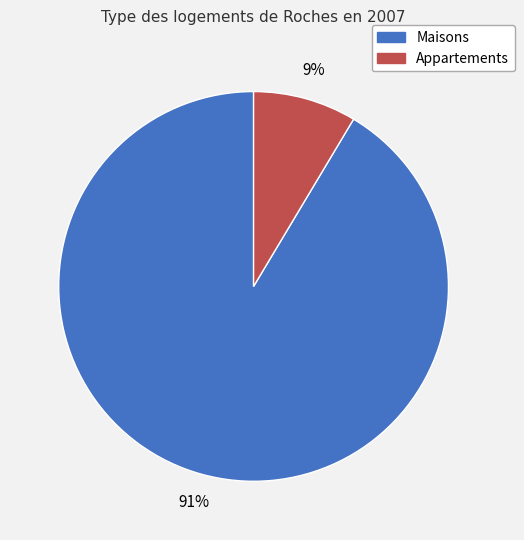

Is there a majority slice in this chart?

Yes